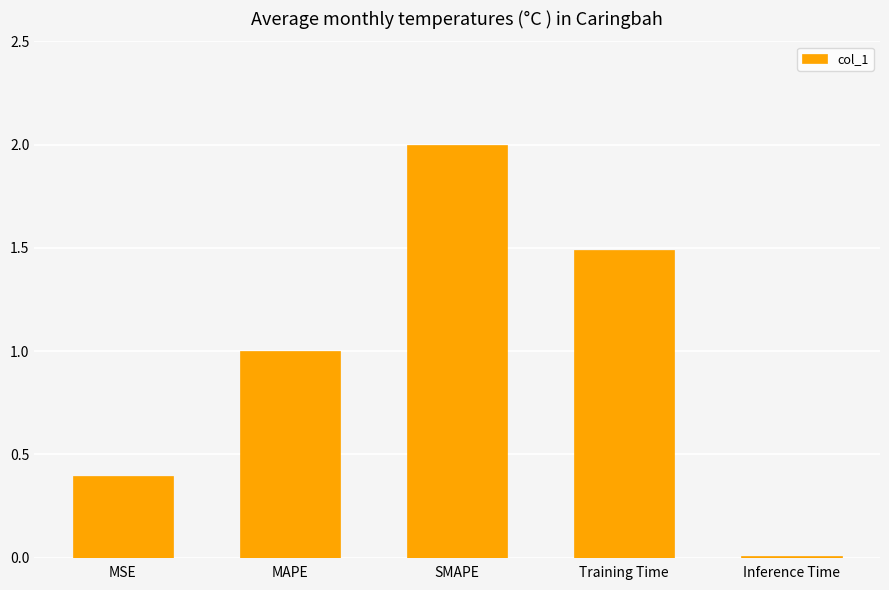

How many bars are there in total?

5